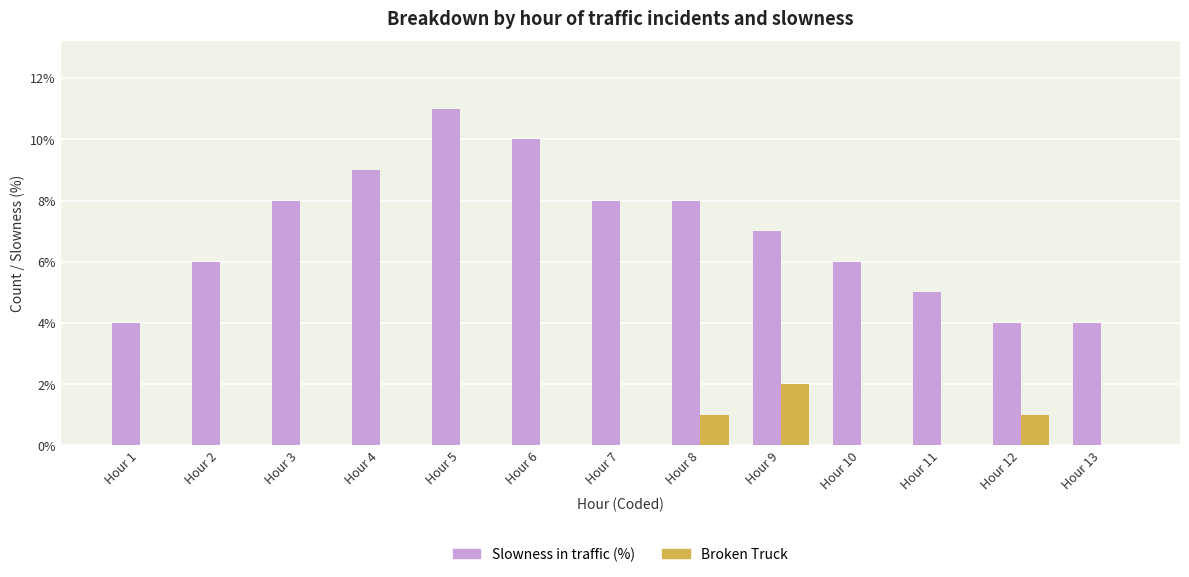

At which label does Broken Truck reach its peak?

Hour 9